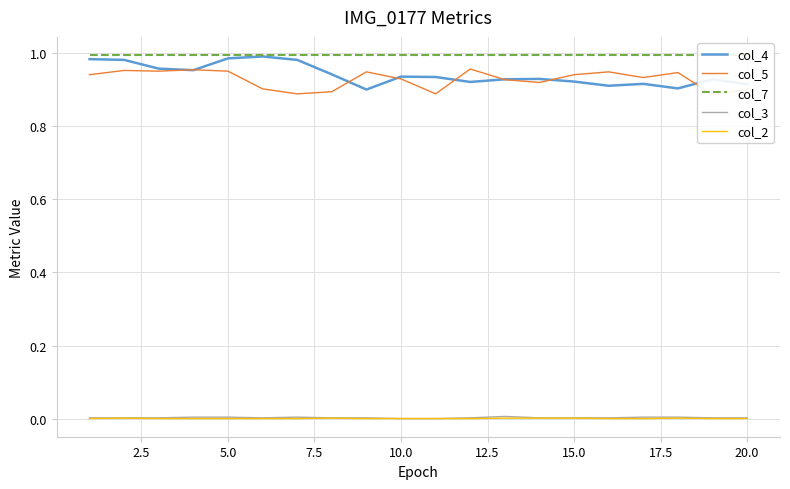

True or false: col_2 and col_4 intersect in this chart.

False